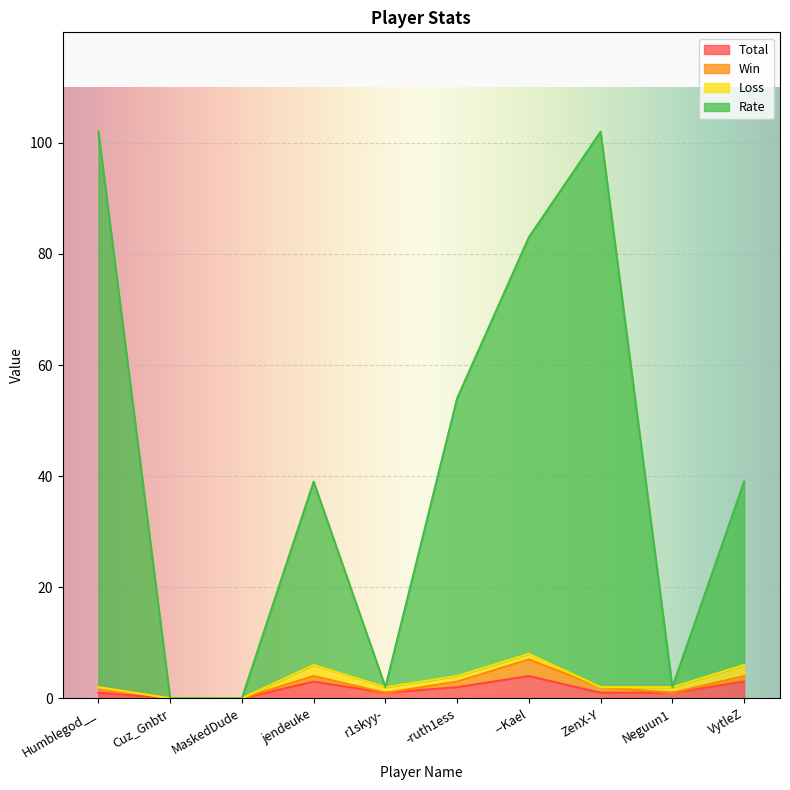

What is the maximum value shown in the chart?

102